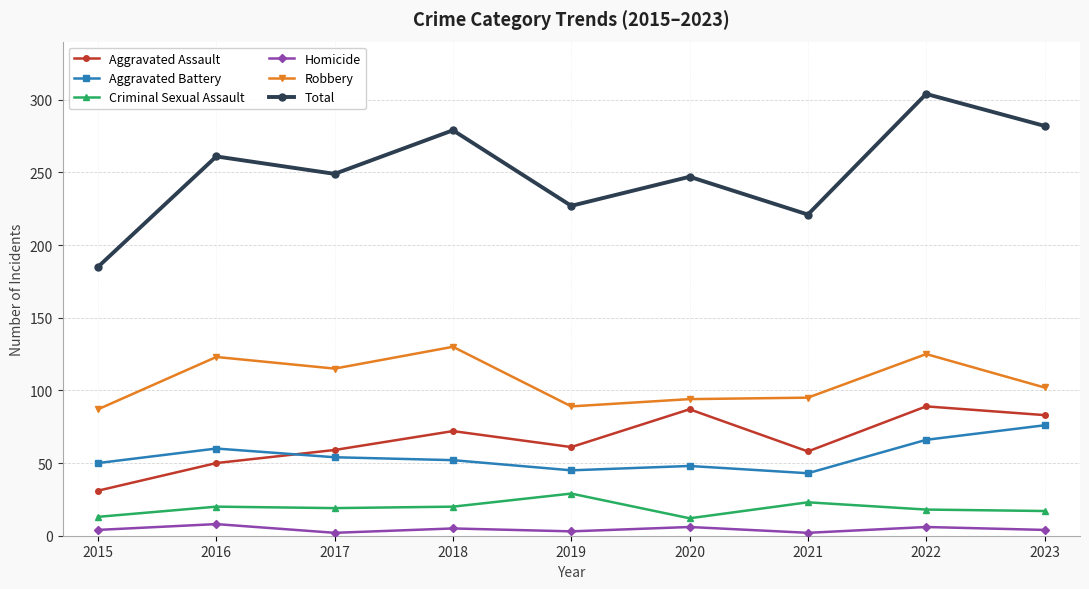

Which series has the widest spread of values?

Total